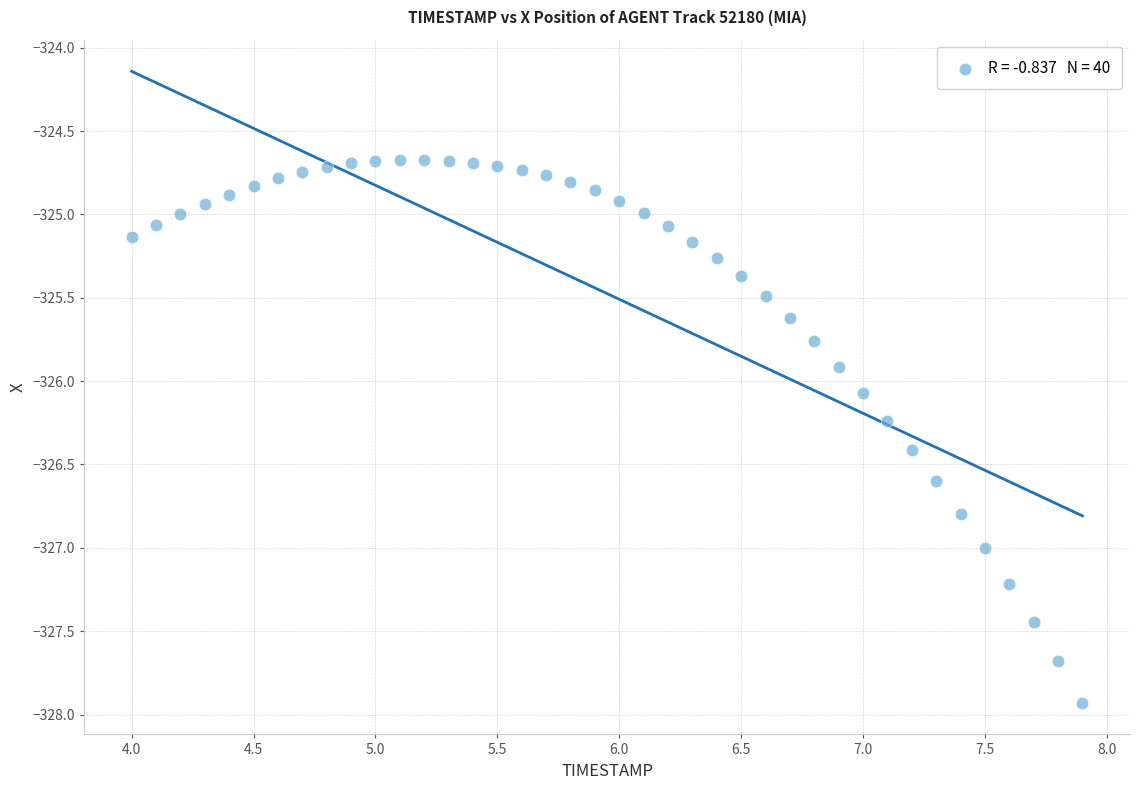

What is the range of X values (max minus min)?

3.9